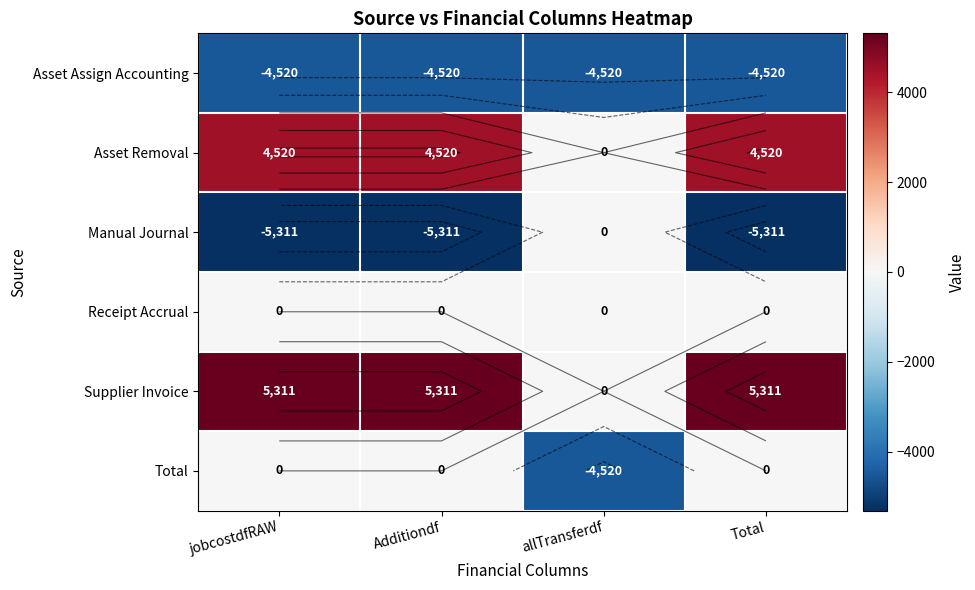

What is the approximate value of Manual Journal at Additiondf, to the nearest 50?

-5300